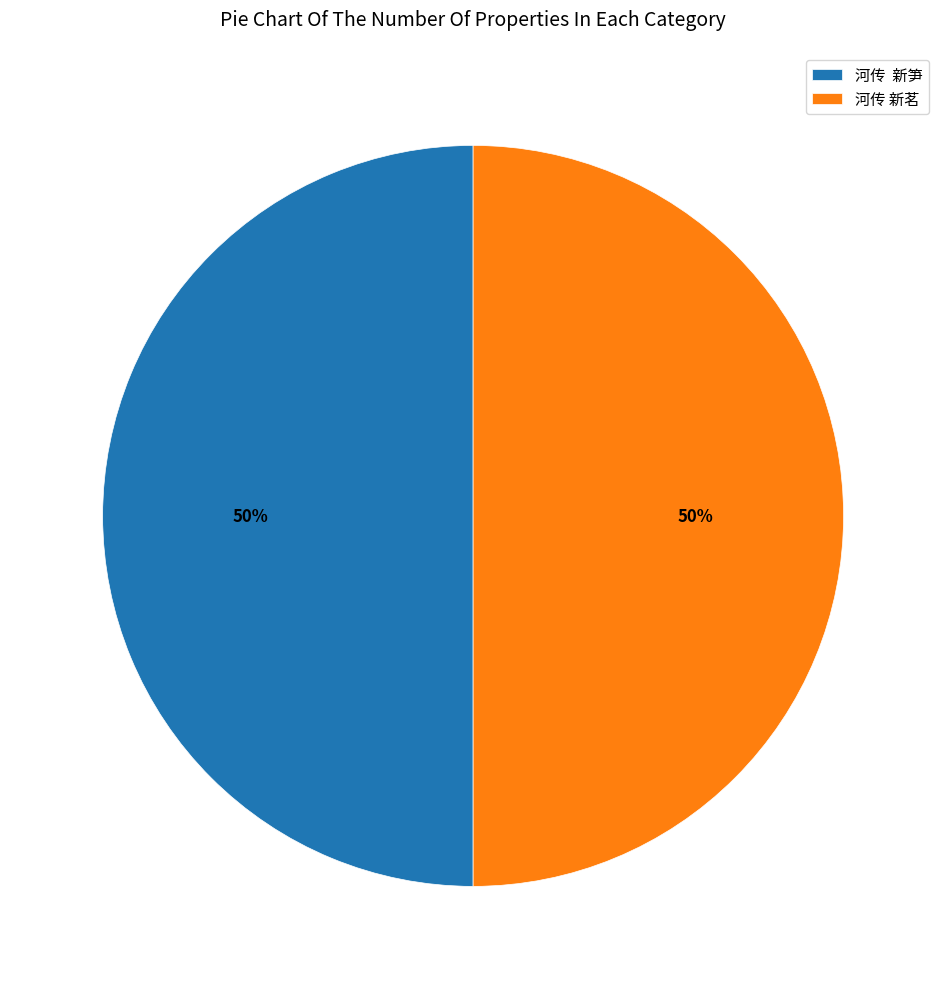

Do 河传 新茗 and 河传 新笋 together represent more than half of the pie?

Yes